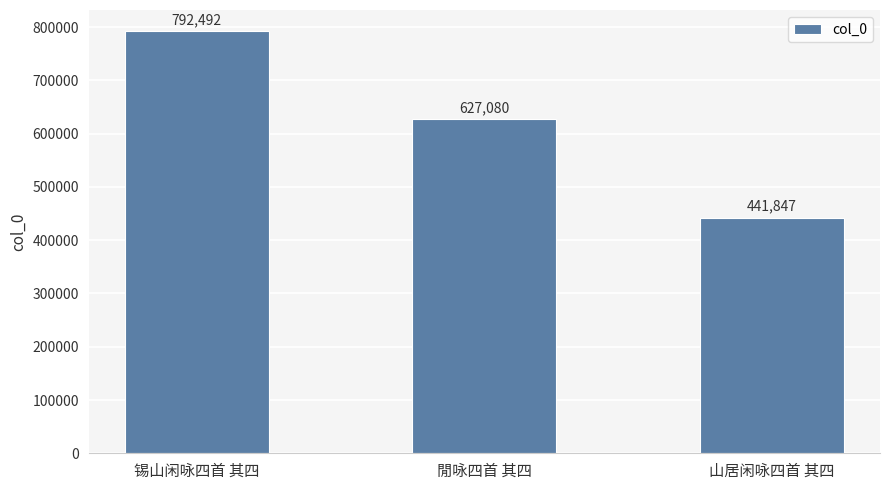

What is the difference between the maximum and minimum values?

350645